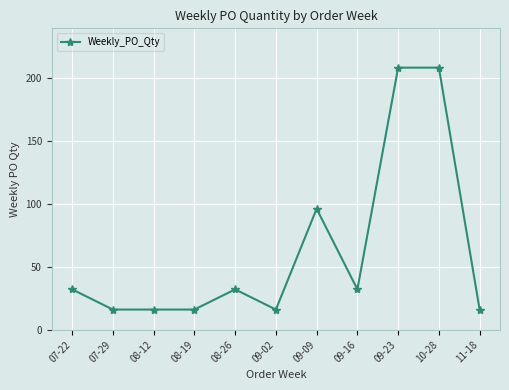

What is the difference between the second highest and minimum values?

192